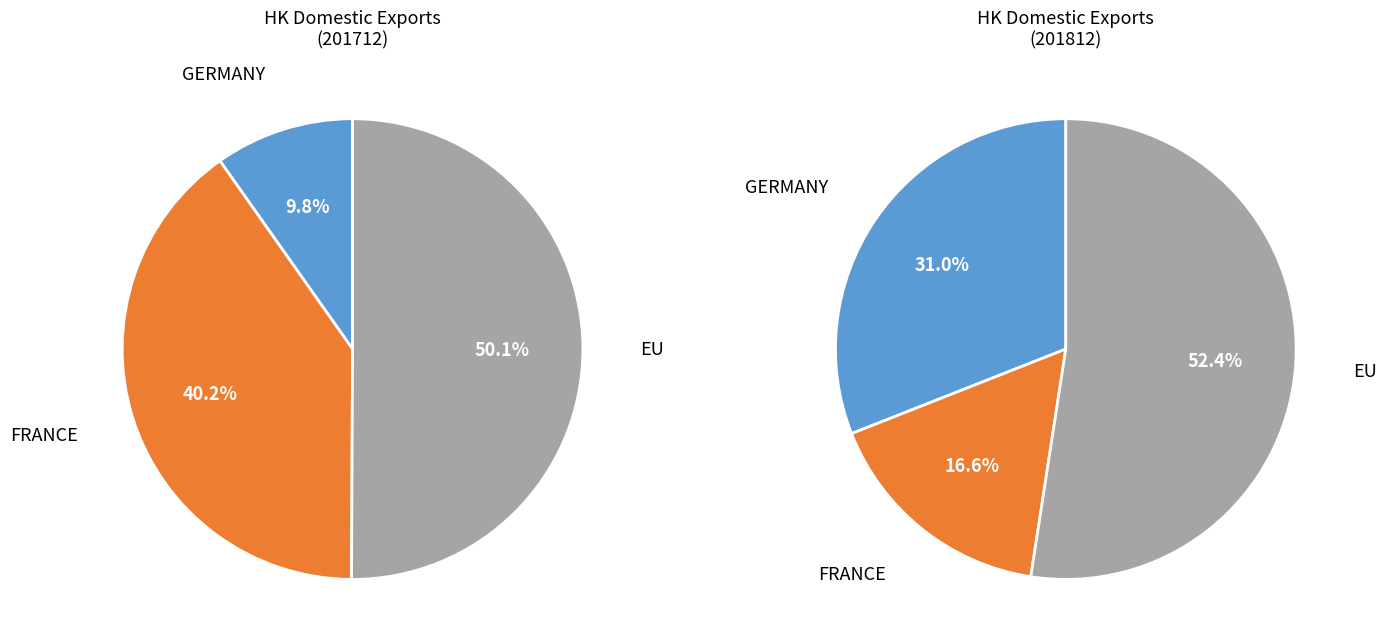

Rank the categories by value from lowest to highest.

GERMANY, FRANCE, EU